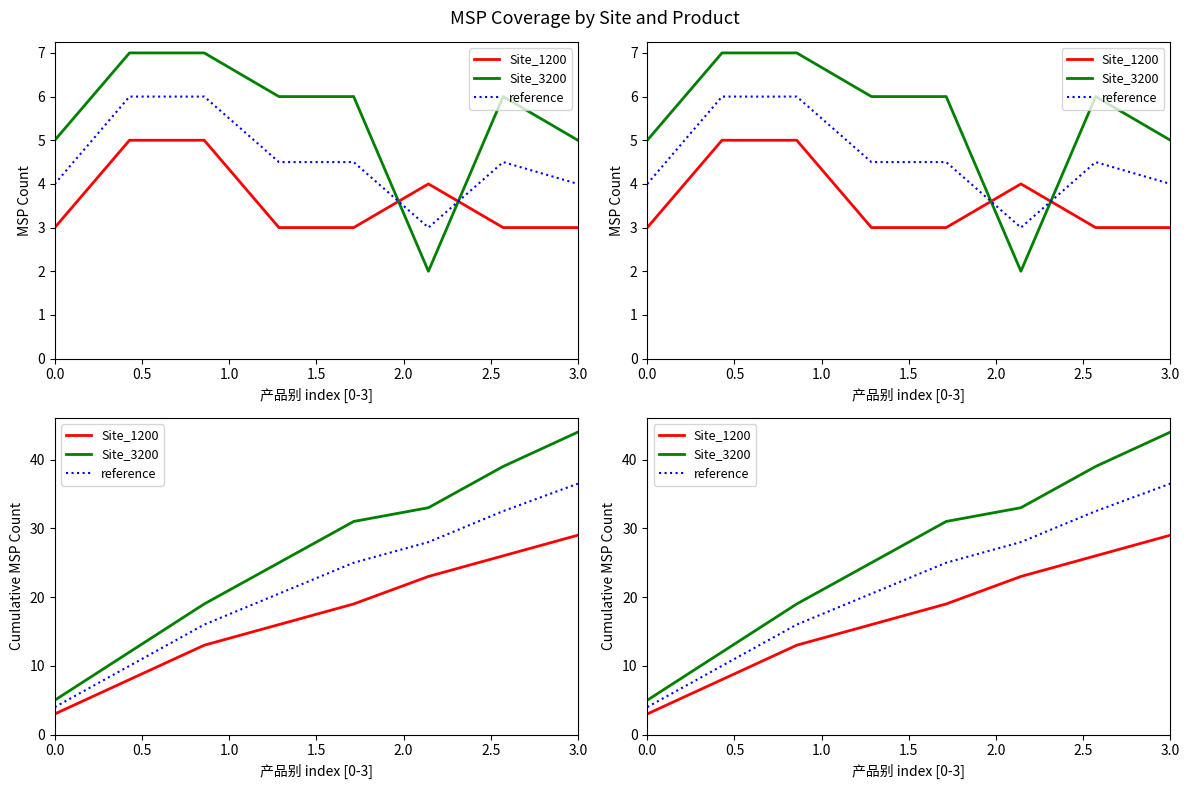

How many values in the Site_1200 series exceed 19?

3